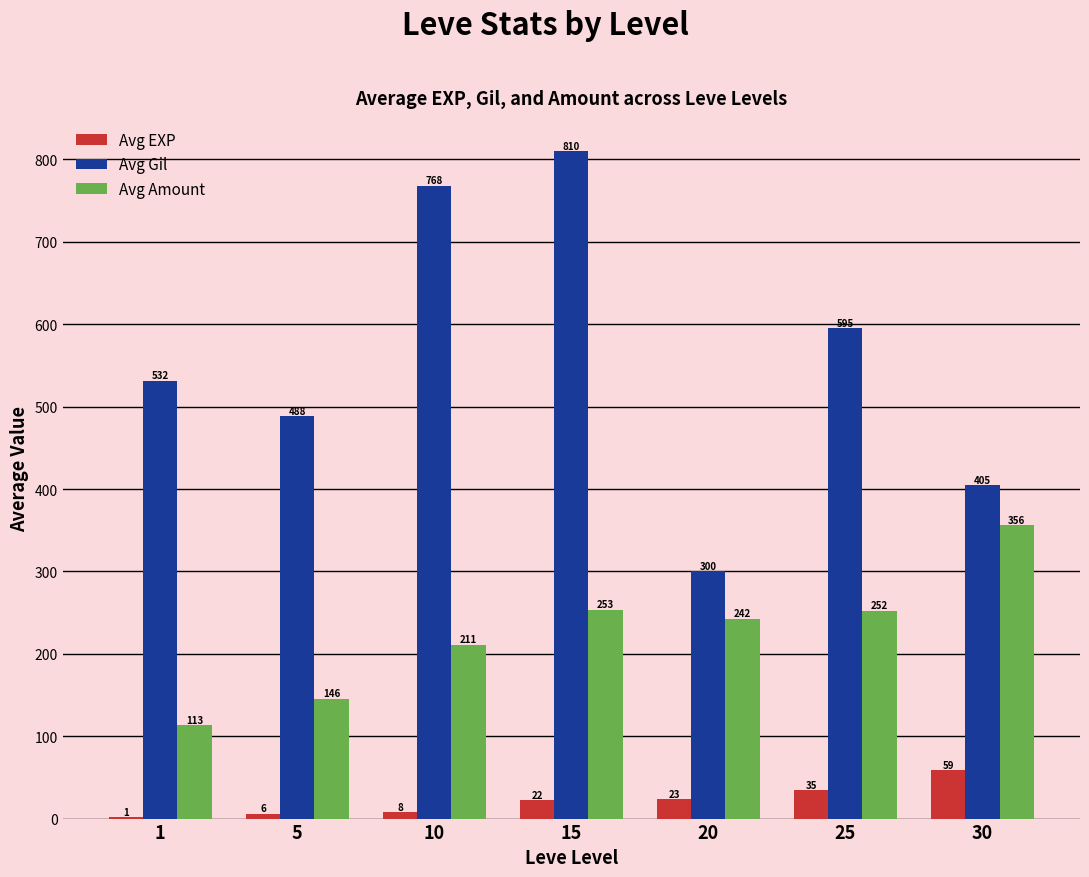

Is the value of Avg Gil at 25 greater than the value of Avg Amount at 20?

Yes